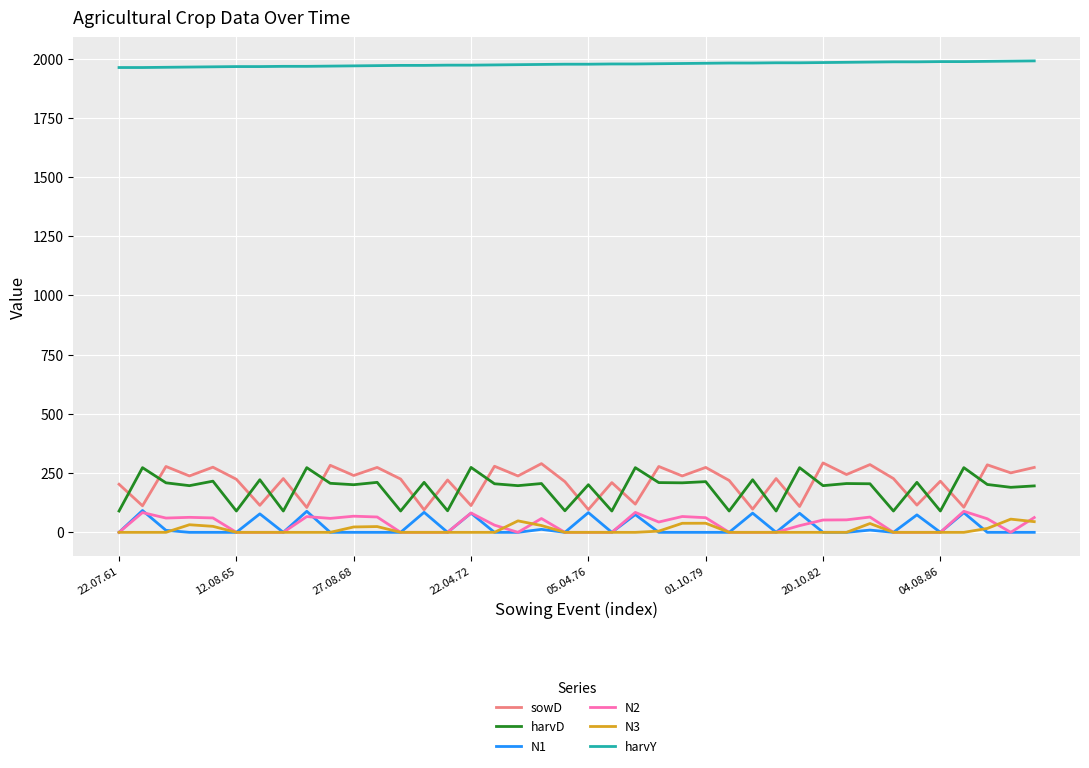

True or false: N3 and harvY intersect in this chart.

False